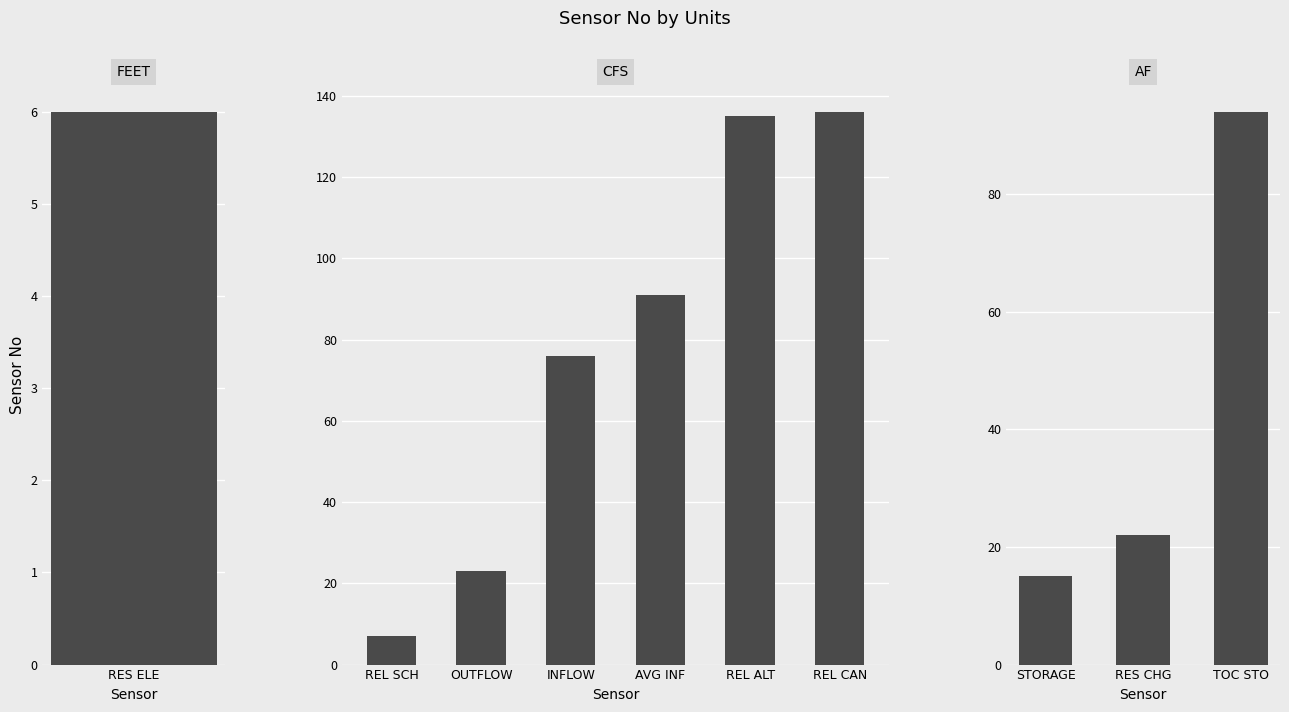

True or false: the data shows 94 at TOC STO.

True